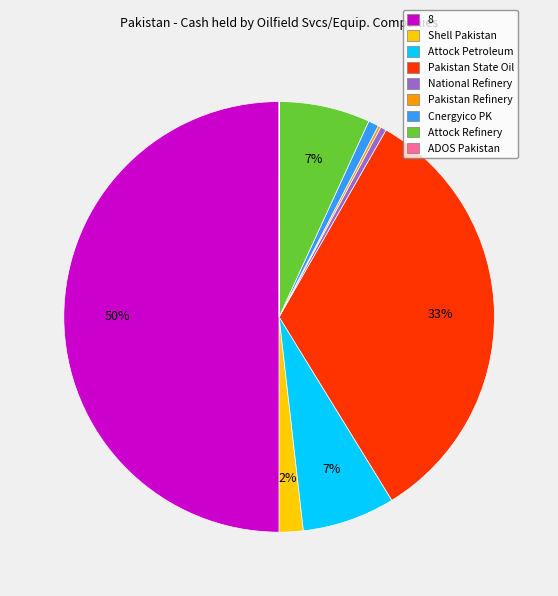

Does Attock Refinery account for over 50% of the chart?

No